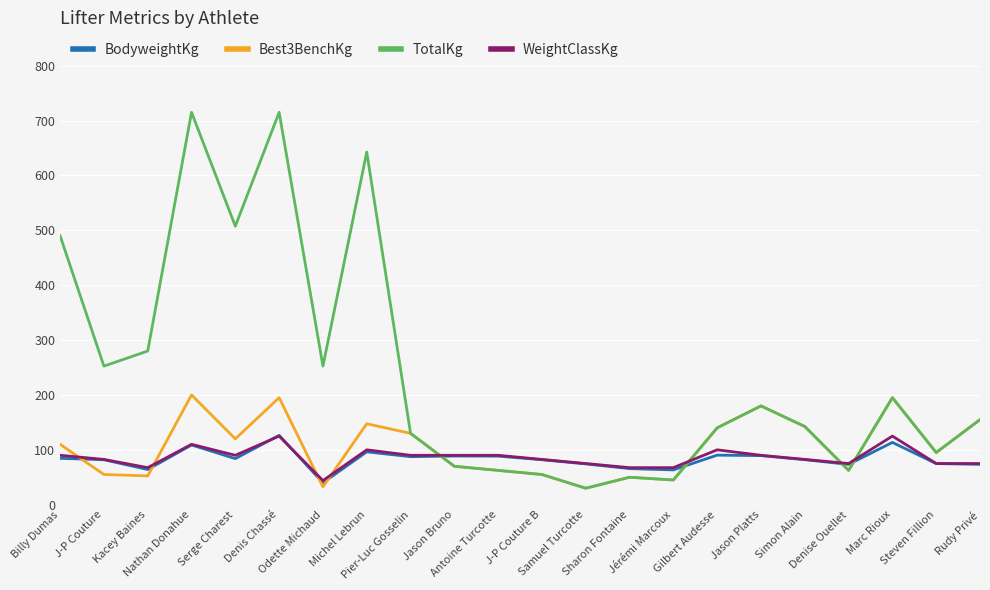

What is the sum of all Best3BenchKg values?

2325.0